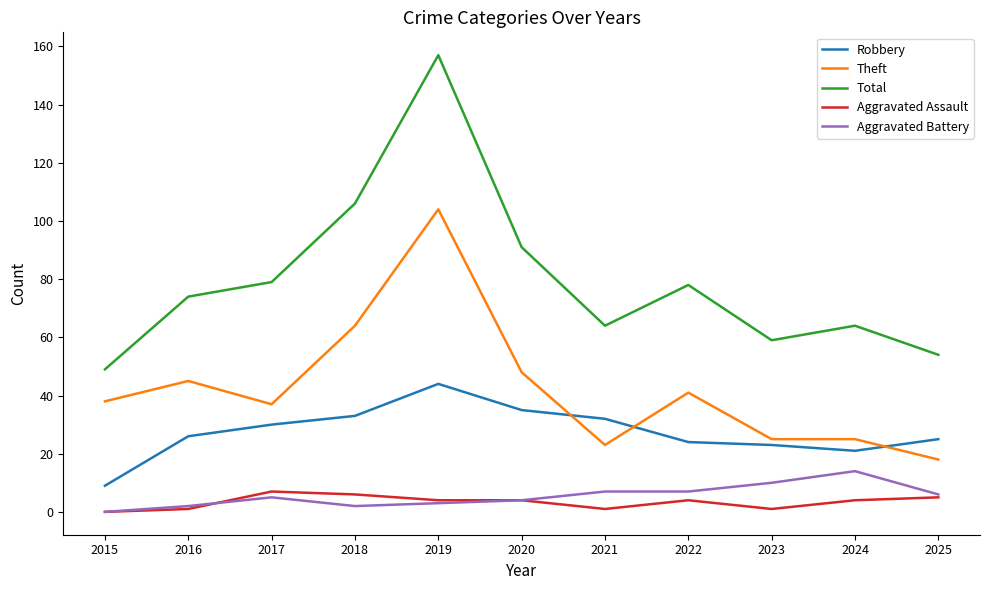

True or false: Theft and Robbery intersect in this chart.

True